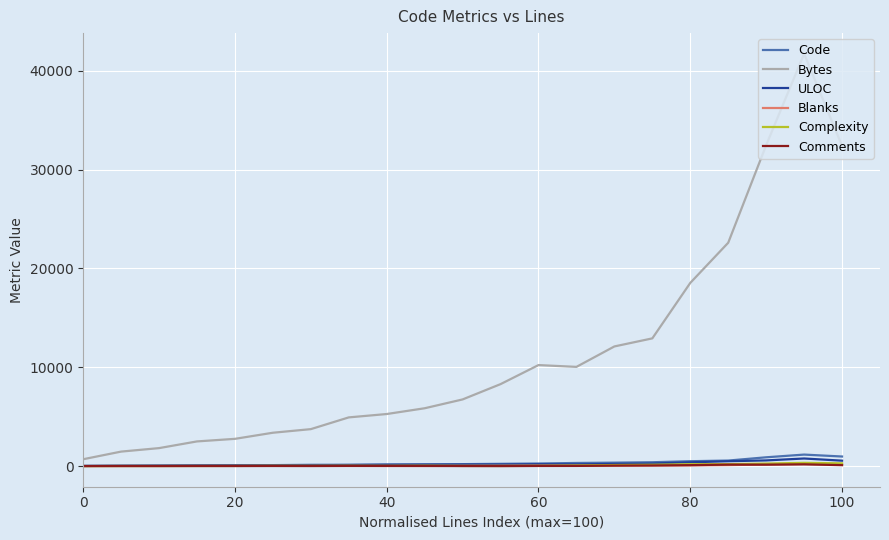

Which series has the largest total across all categories?

Bytes